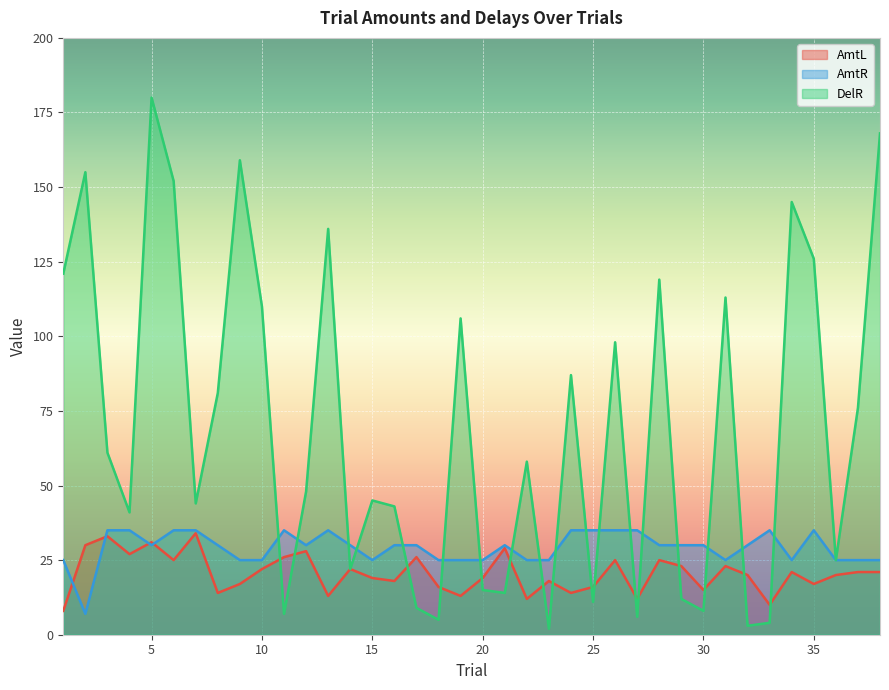

What is the difference between the maximum and minimum values in the DelR series?

178